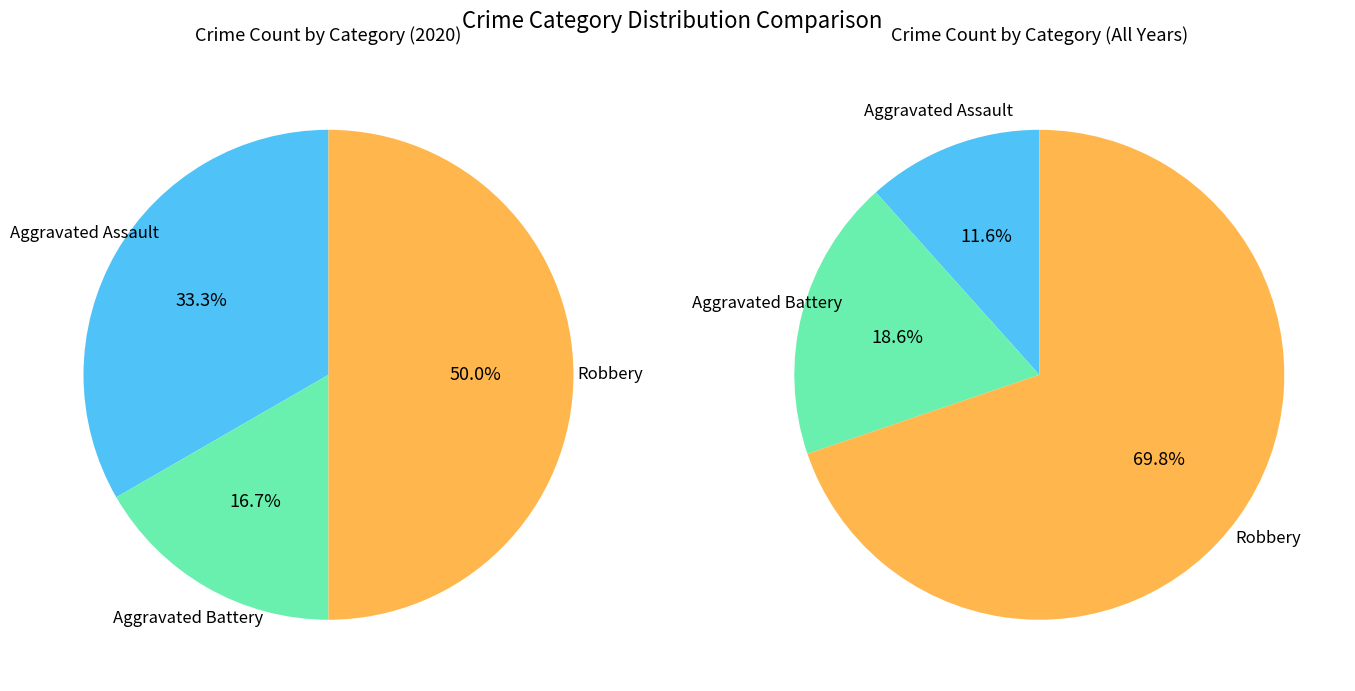

To the nearest percent, what is the combined percentage of Aggravated Assault and Robbery?

83%